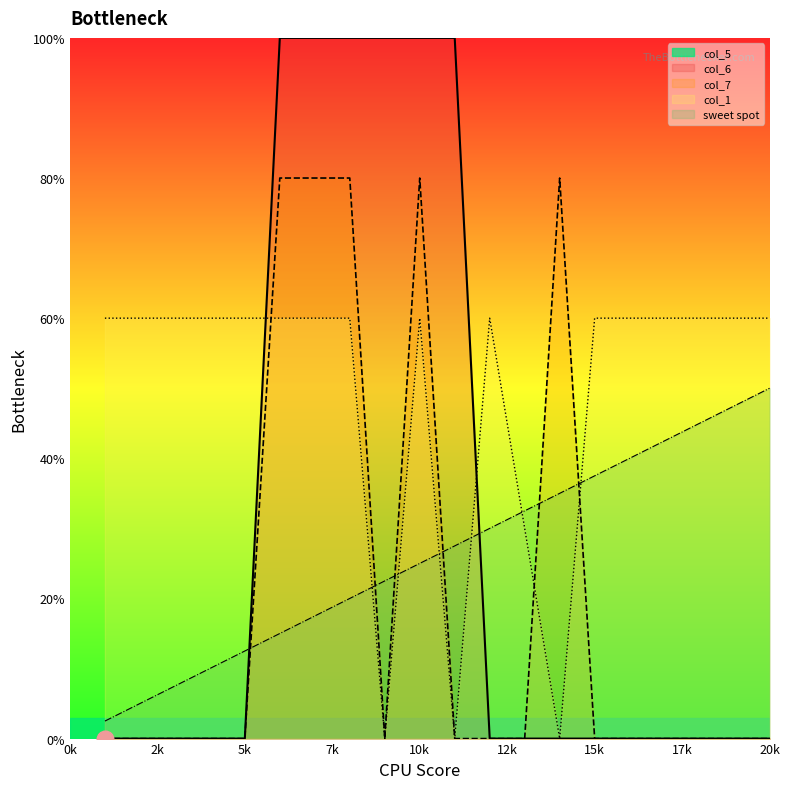

What is the value of the col_6 point at the 8th from the left?

80.0